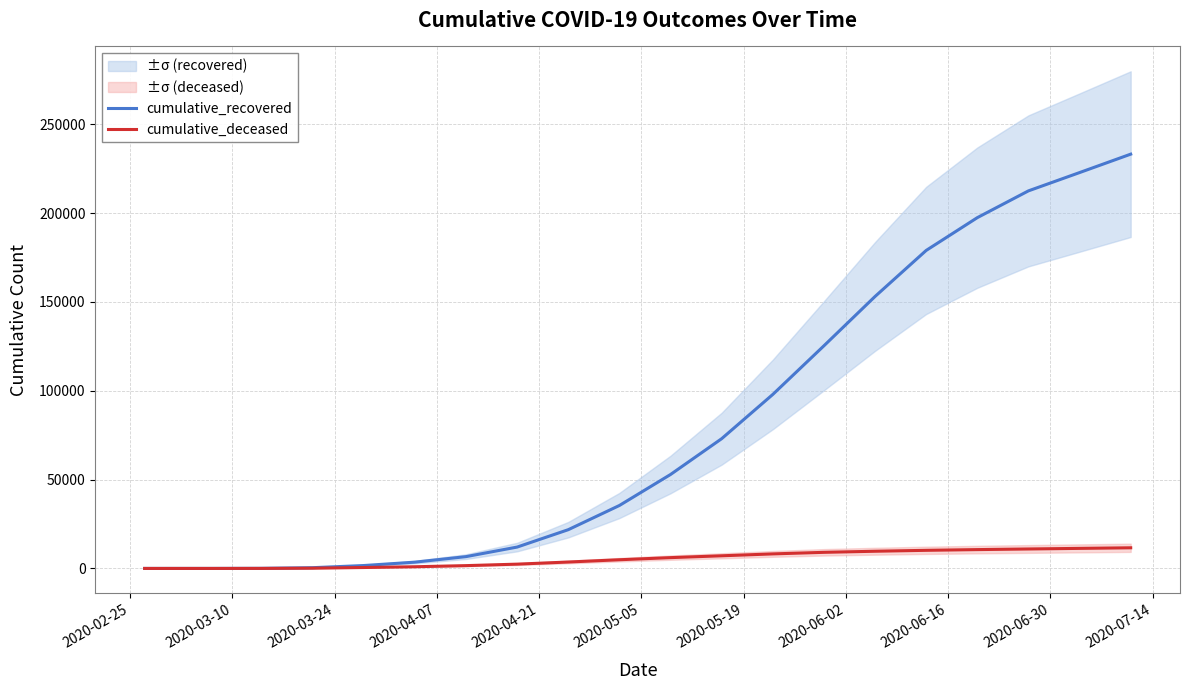

How many data points in cumulative_recovered are less than 52879?

10